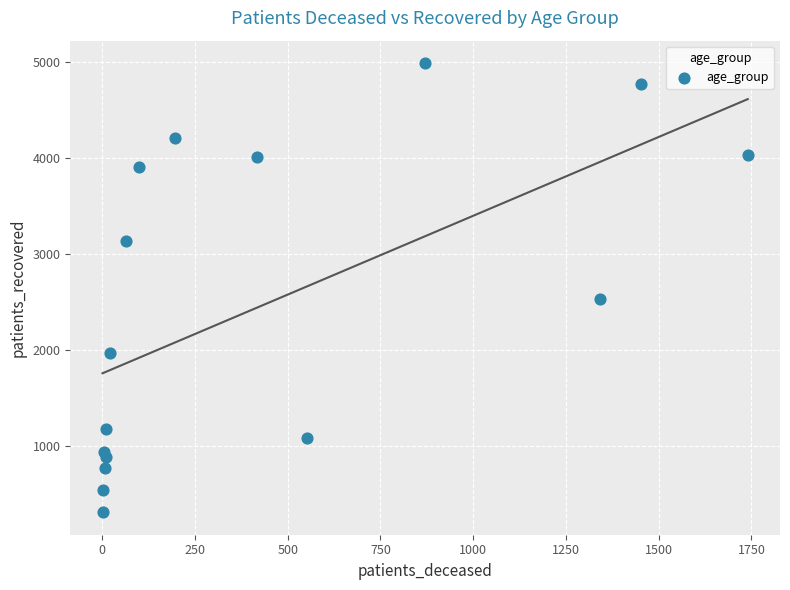

What Y value in the scatter plot is closest to 2649?

2532